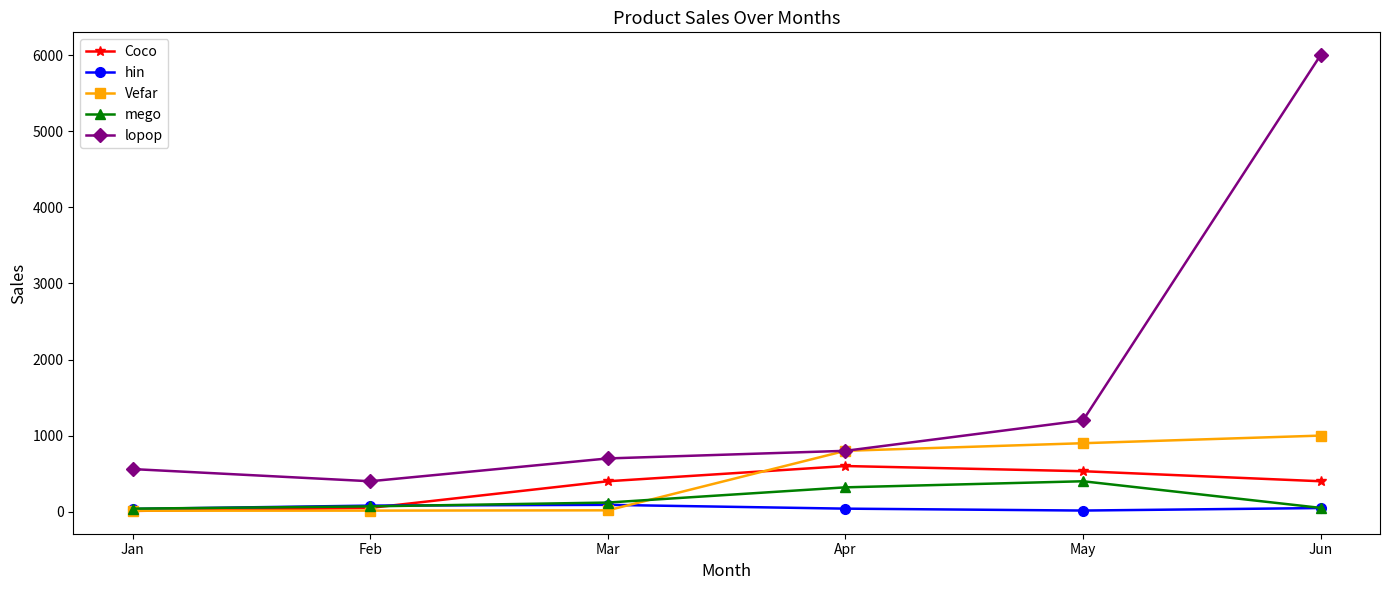

In hin, how many points are higher than both neighbors (excluding endpoints)?

1